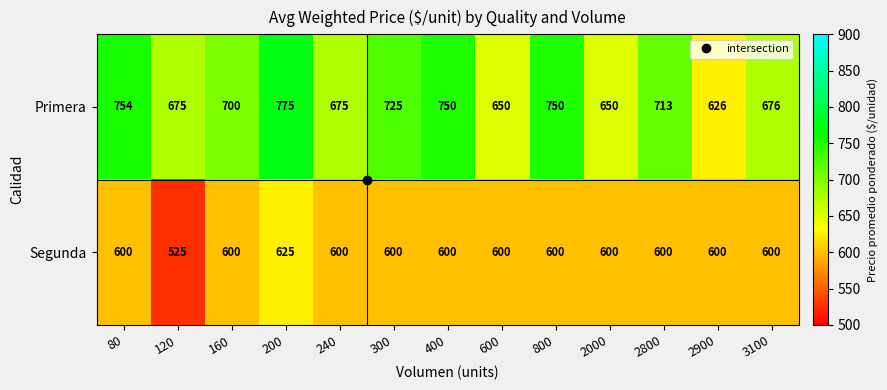

What is the average value of the Segunda series?

596